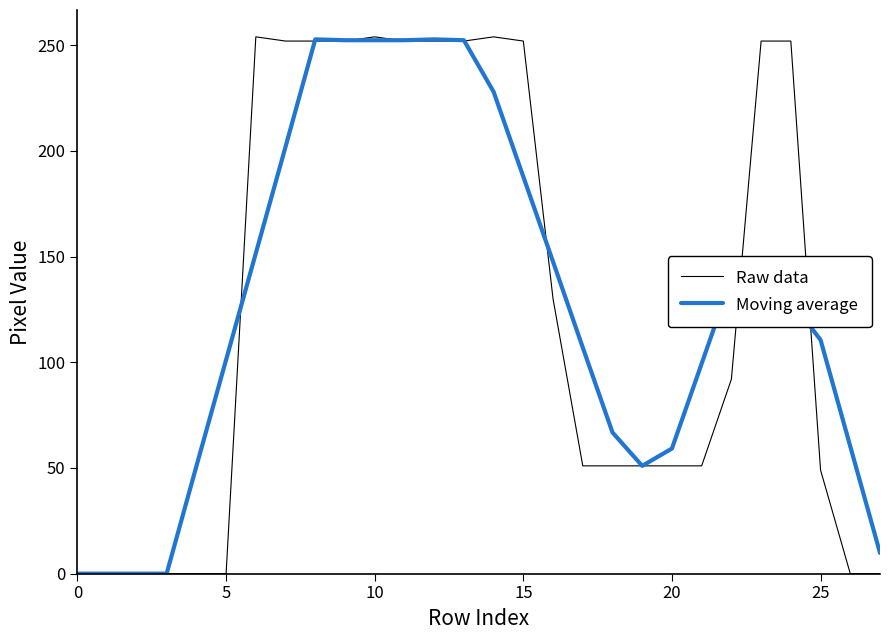

Is this an area chart (filled region under the line)?

No